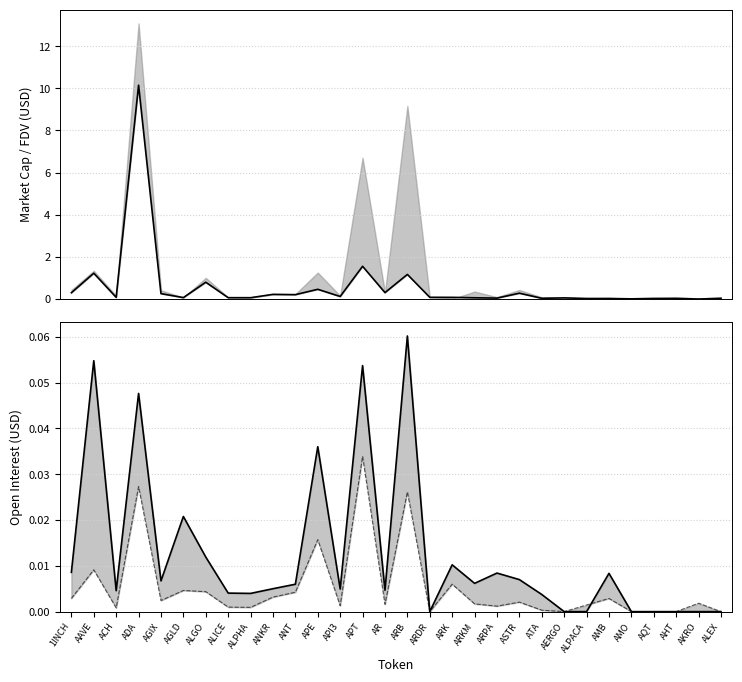

What is the highest value of the Binance_OI series?

0.1